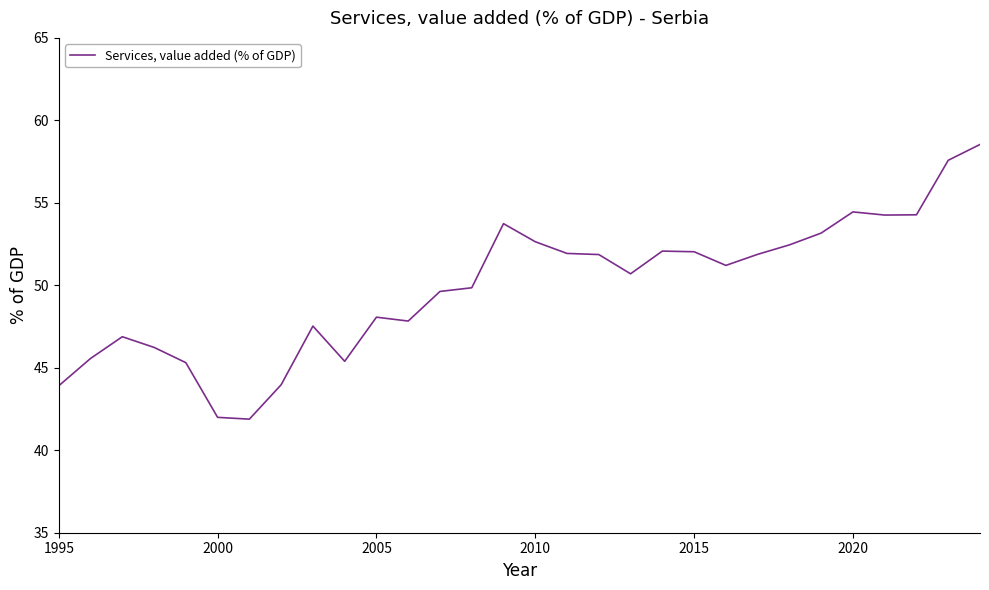

What is the difference between the maximum and minimum values?

16.7